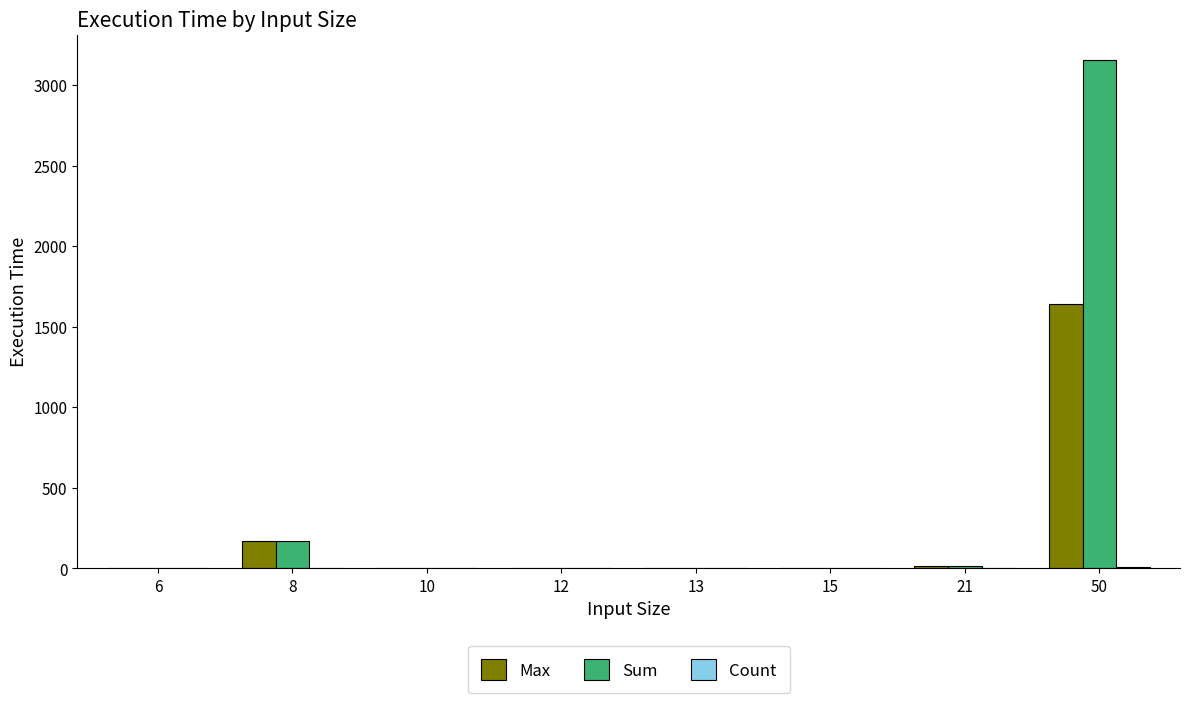

At which category is the sum across all series the highest?

50